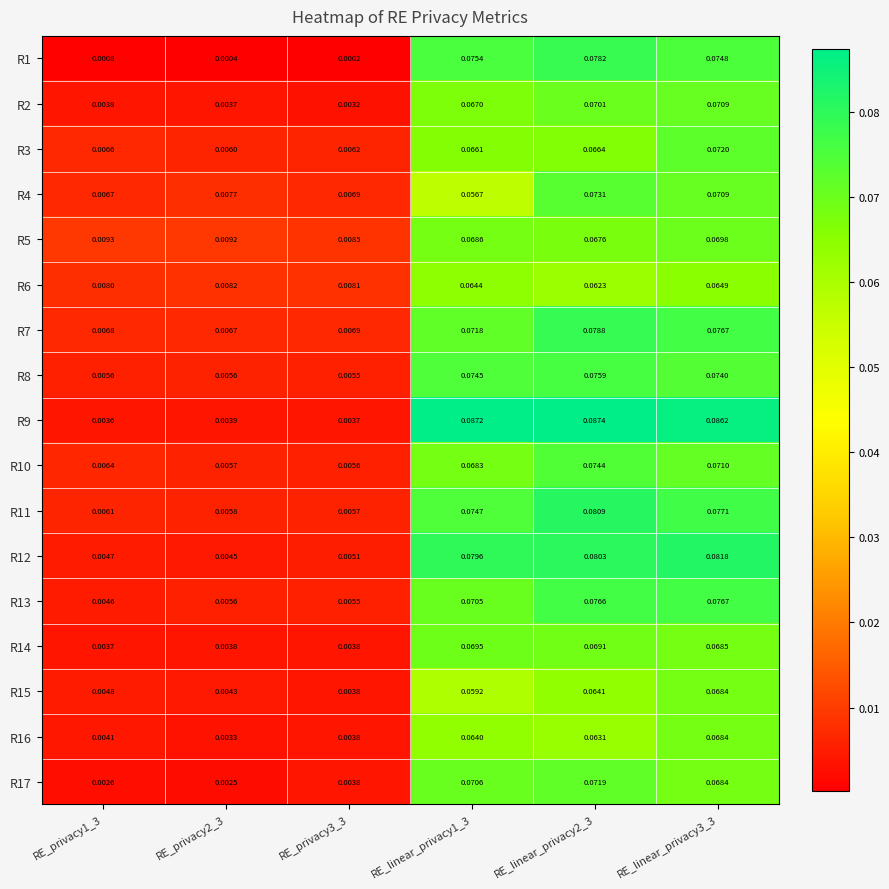

Is the value of R14 at RE_linear_privacy1_3 greater than the value of R16 at RE_privacy1_3?

Yes